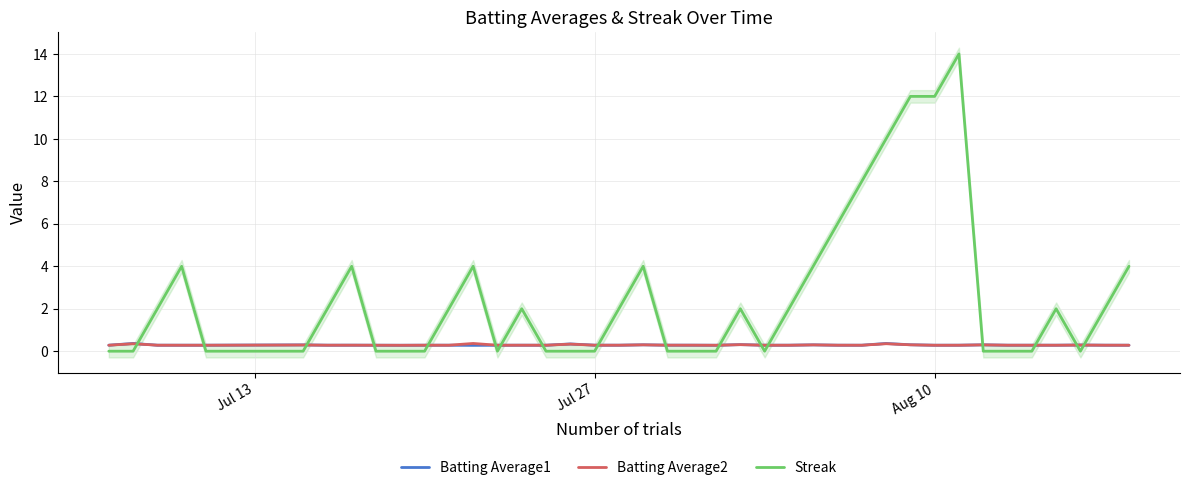

After their last crossing, which series has the higher values: Batting Average1 or Streak?

Streak